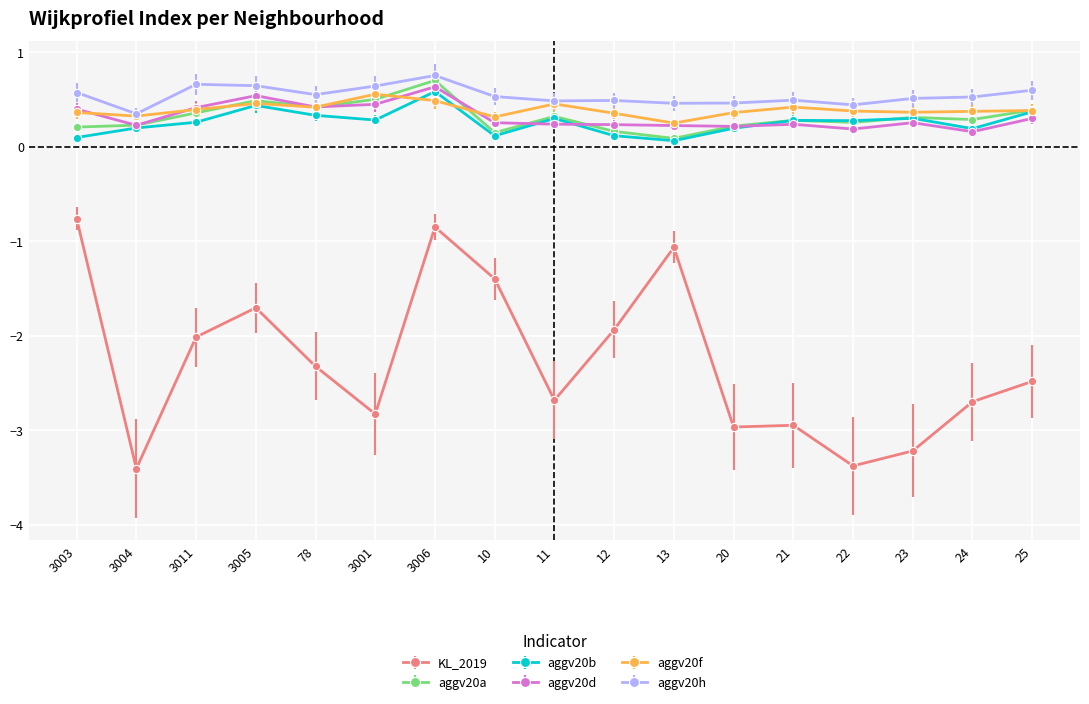

Count the number of categories in the chart.

17